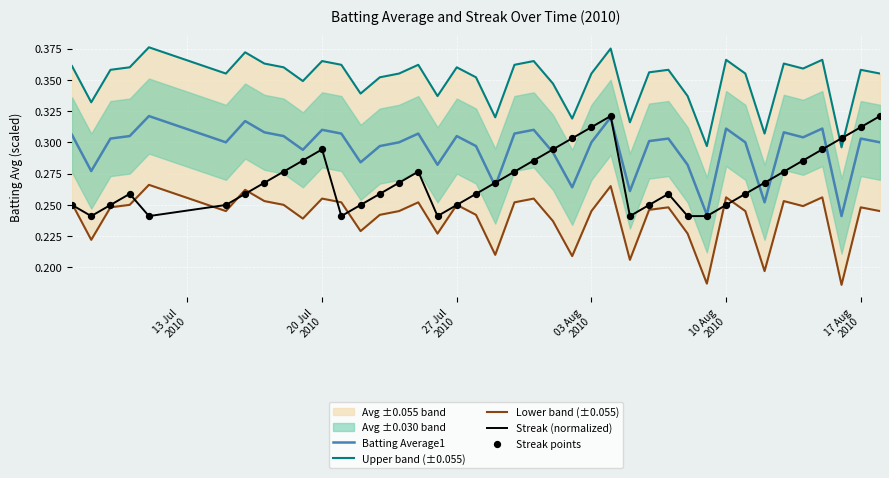

Which series has the largest total across all categories?

Upper band (±0.055)